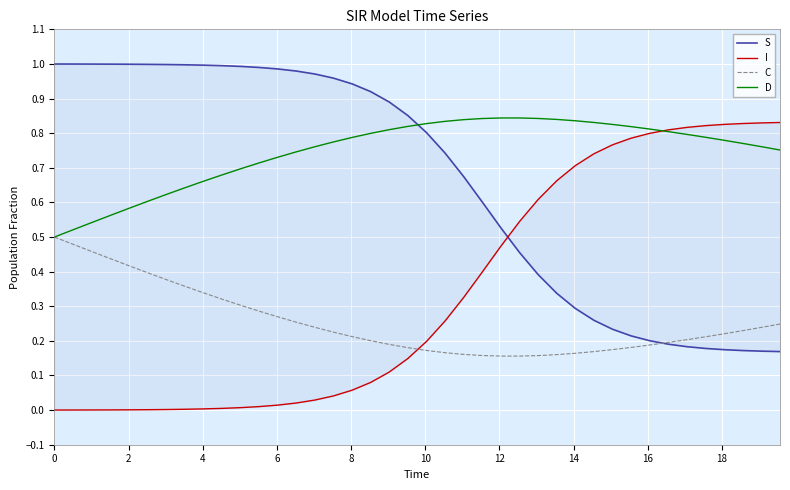

Is the value of C at 2 greater than the value of D at 31?

No